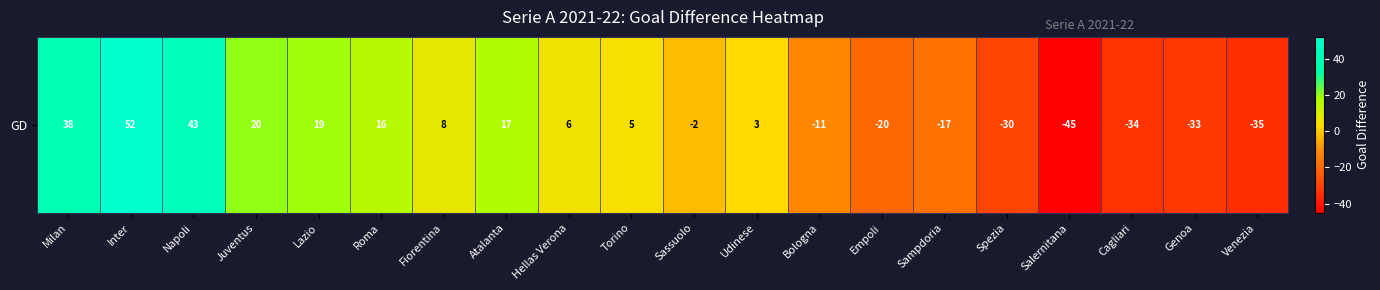

What is the difference between the second highest and minimum values?

88